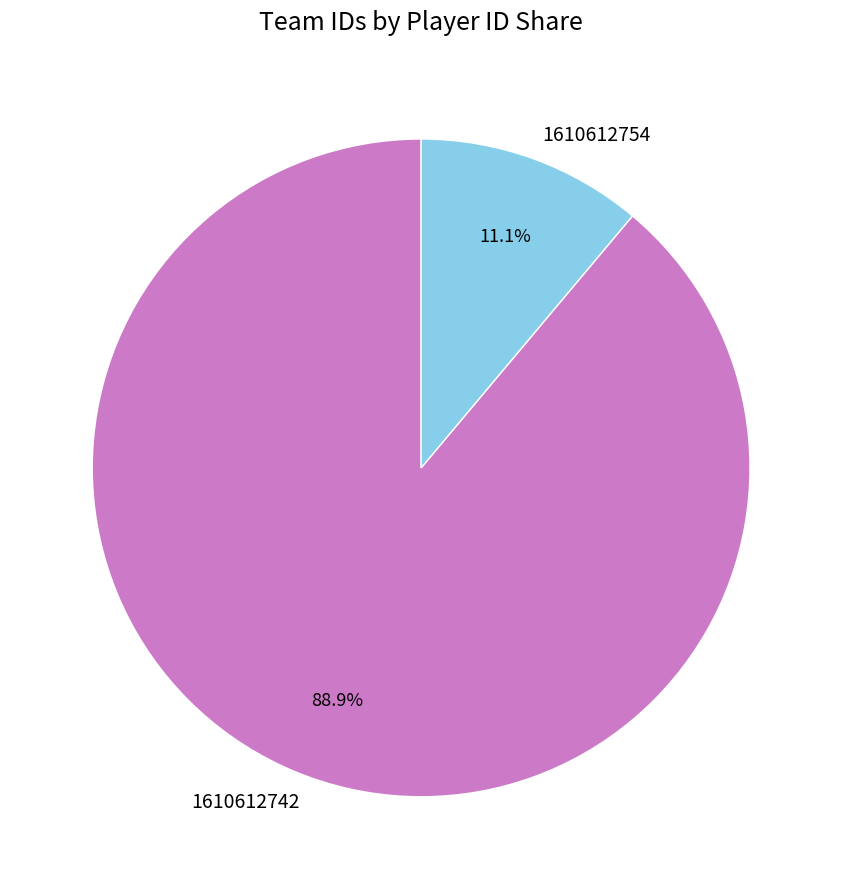

To the nearest percent, what is the difference between the 1610612754 and 1610612742 slice percentages?

78%